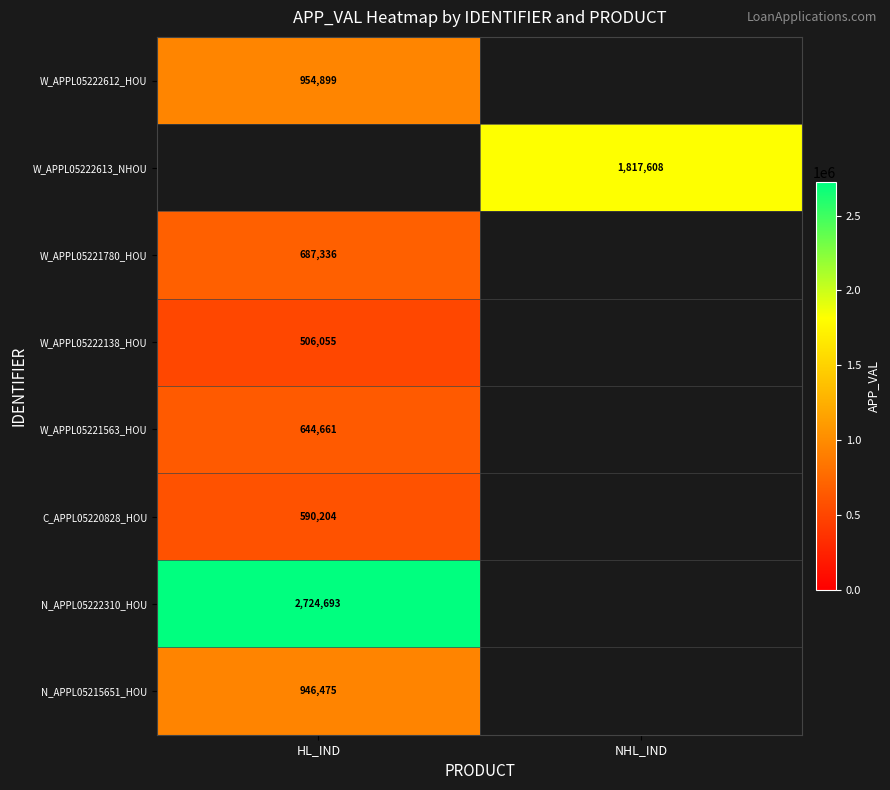

The W_APPL05222612_HOU series shows 395854 at HL_IND. True or false?

False